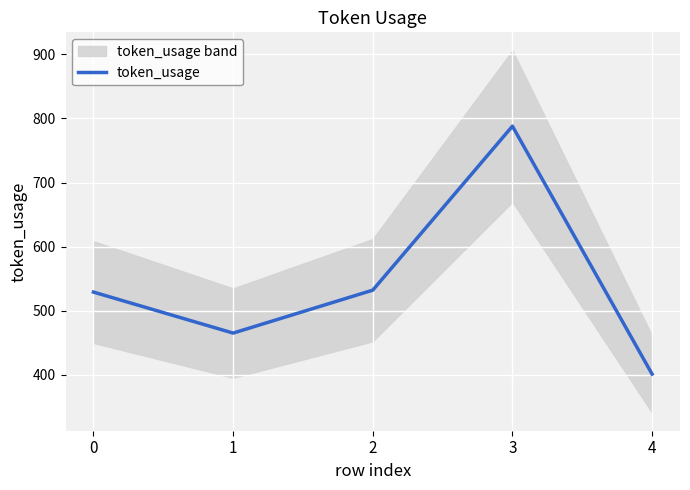

What is the smallest value displayed?

401